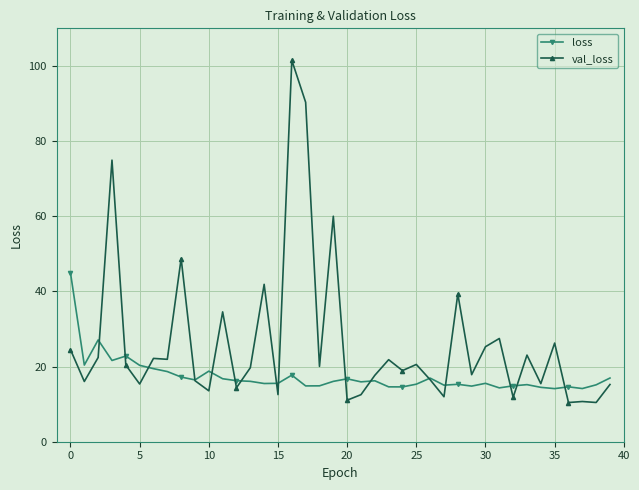

Is this an area chart (filled region under the line)?

No